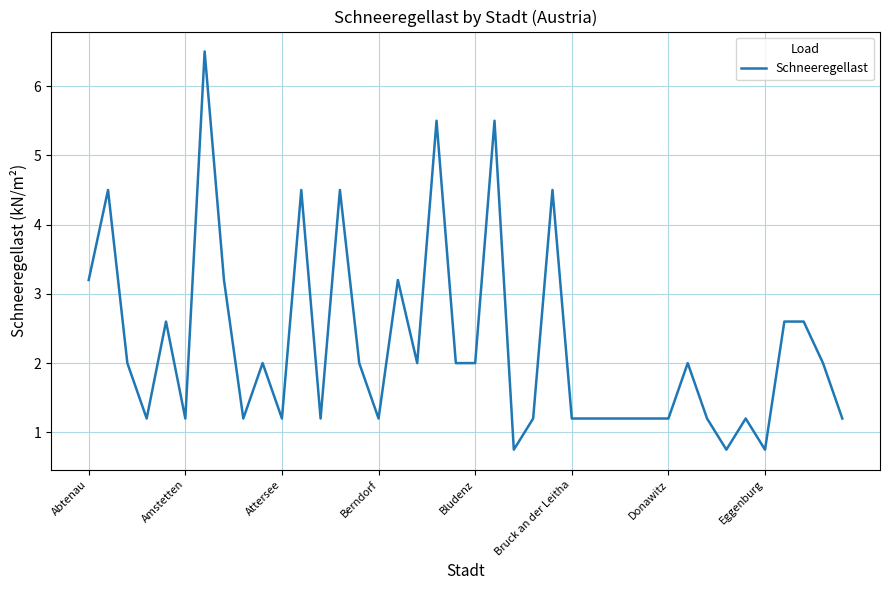

What is the minimum value shown in the chart?

0.8